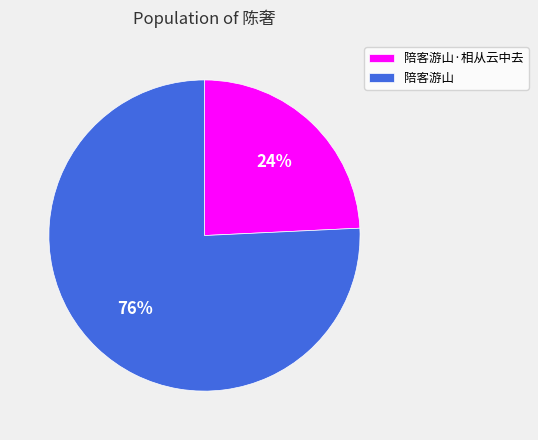

Rank the categories by value from highest to lowest.

陪客游山, 陪客游山·相从云中去